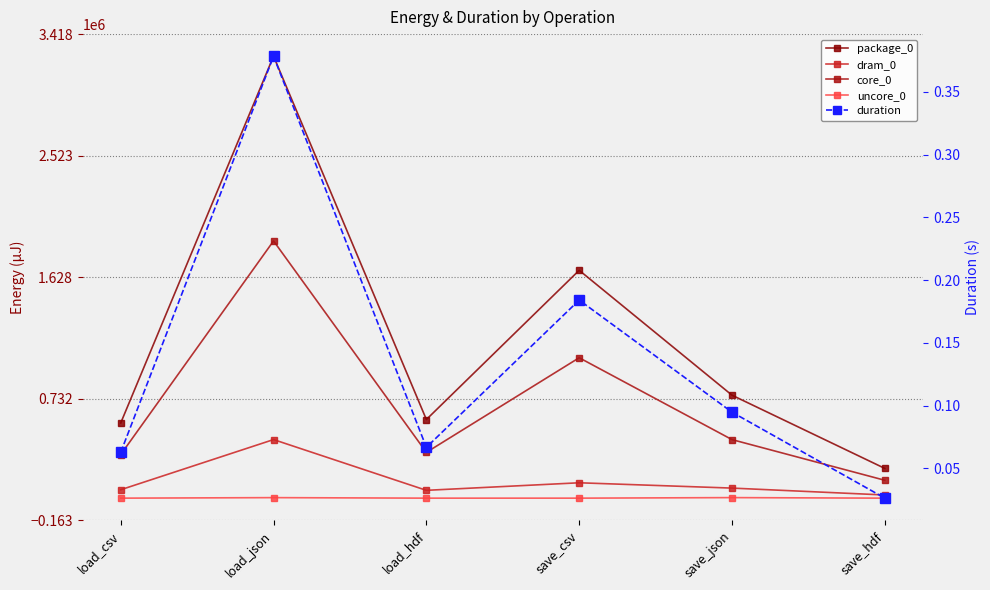

How many positive values does the uncore_0 series have?

2